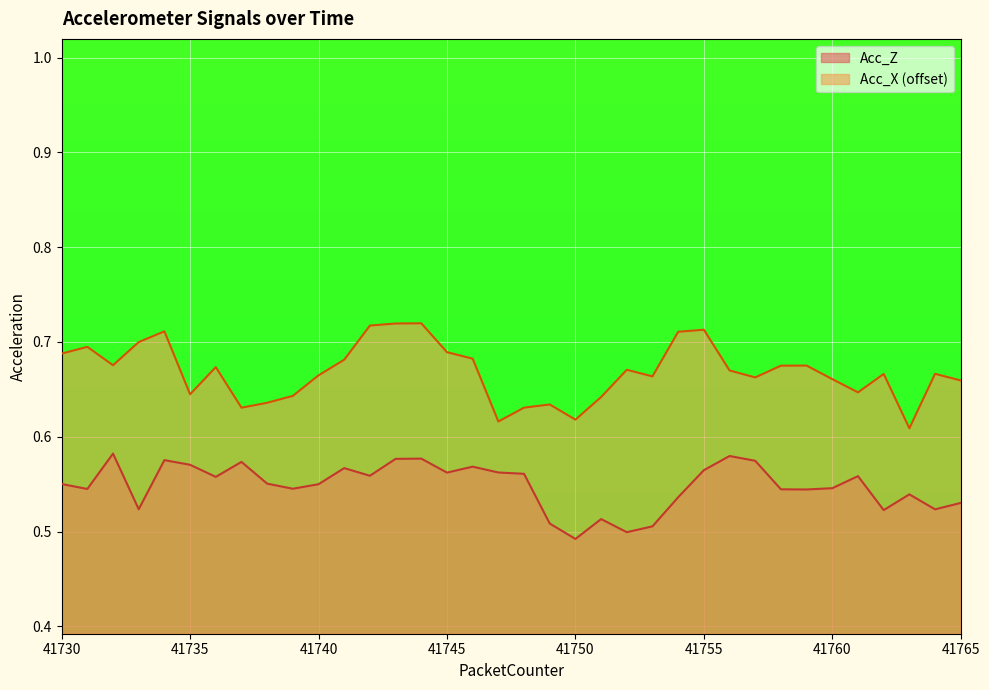

What is the difference between the maximum and minimum values in the Acc_X series?

0.1